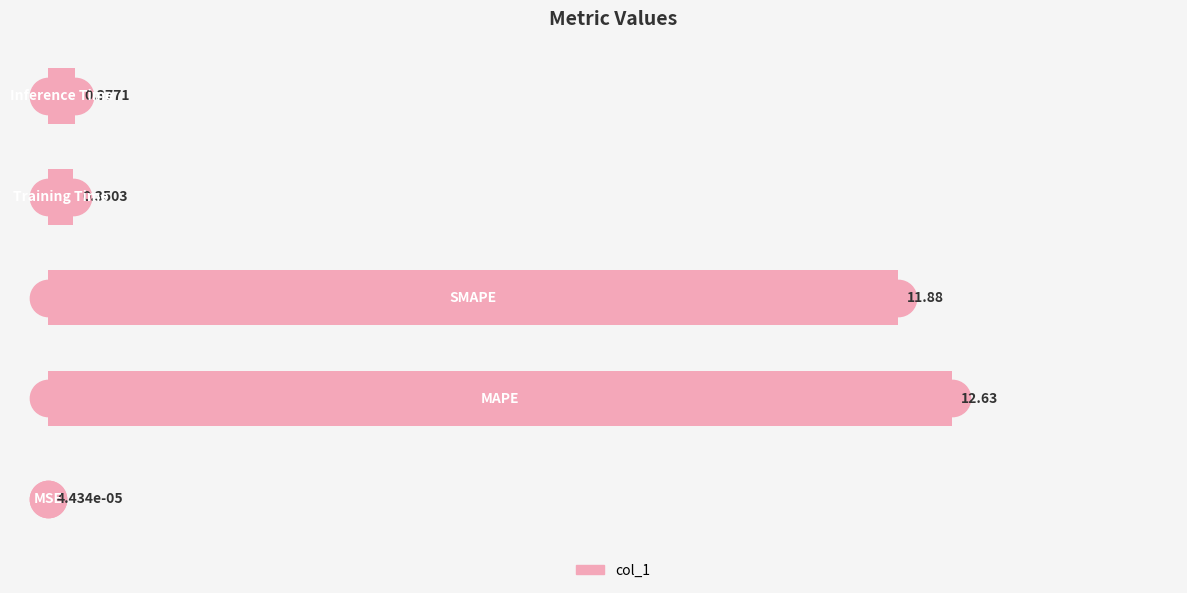

What is the sum of all values?

25.2